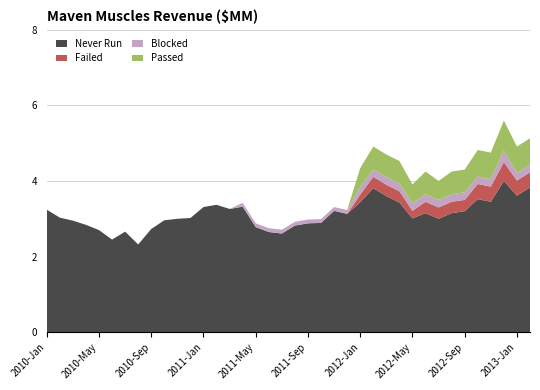

List the labels in order of Passed value, smallest first.

2010-Jan, 2010-Feb, 2010-Mar, 2010-Apr, 2010-May, 2010-Jun, 2010-Jul, 2010-Aug, 2010-Sep, 2010-Oct, 2010-Nov, 2010-Dec, 2011-Jan, 2011-Feb, 2011-Mar, 2011-Apr, 2011-May, 2011-Jun, 2011-Jul, 2011-Aug, 2011-Sep, 2011-Oct, 2011-Nov, 2011-Dec, 2012-Jan, 2012-May, 2012-Jul, 2012-Feb, 2012-Mar, 2012-Apr, 2012-Jun, 2012-Aug, 2012-Sep, 2012-Oct, 2012-Nov, 2013-Jan, 2013-Feb, 2012-Dec